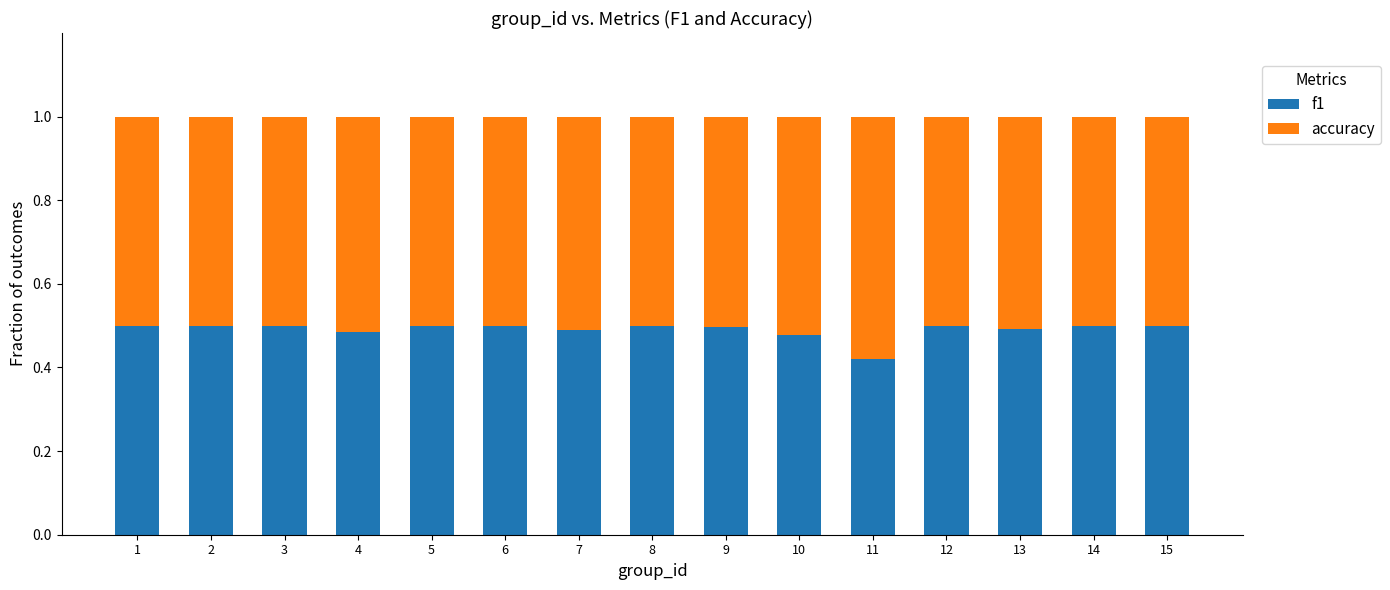

How many bars are there in total?

15